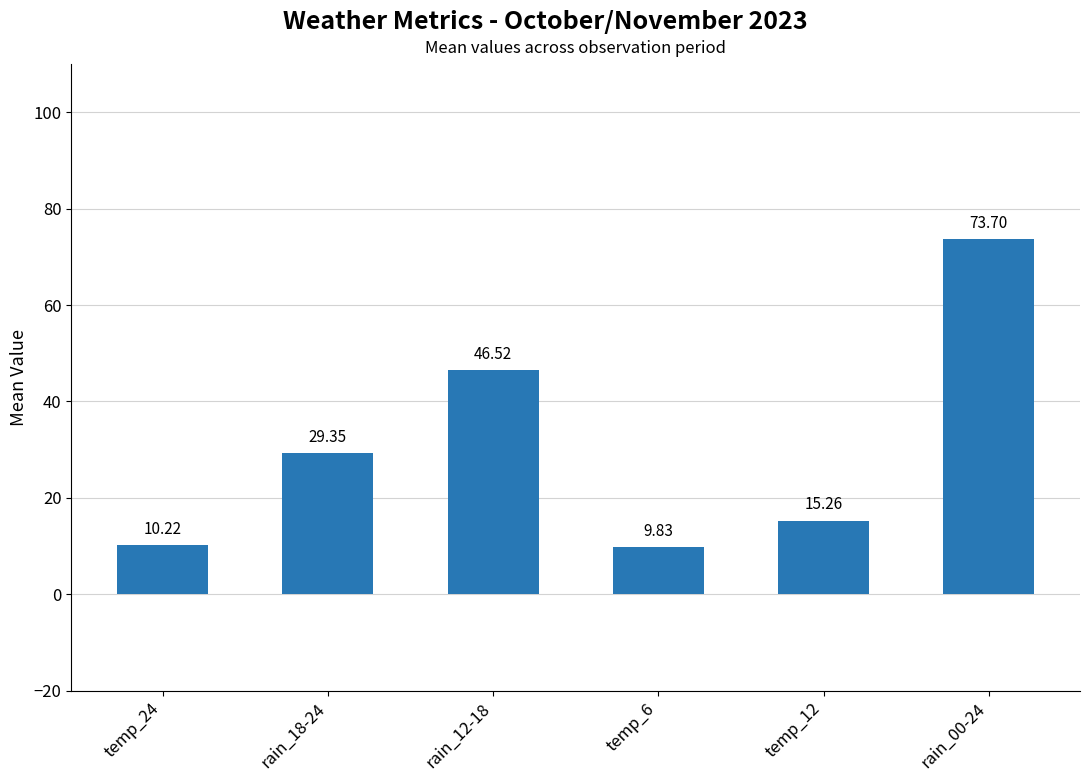

Rank the categories by value from highest to lowest.

rain_00-24, rain_12-18, rain_18-24, temp_12, temp_24, temp_6